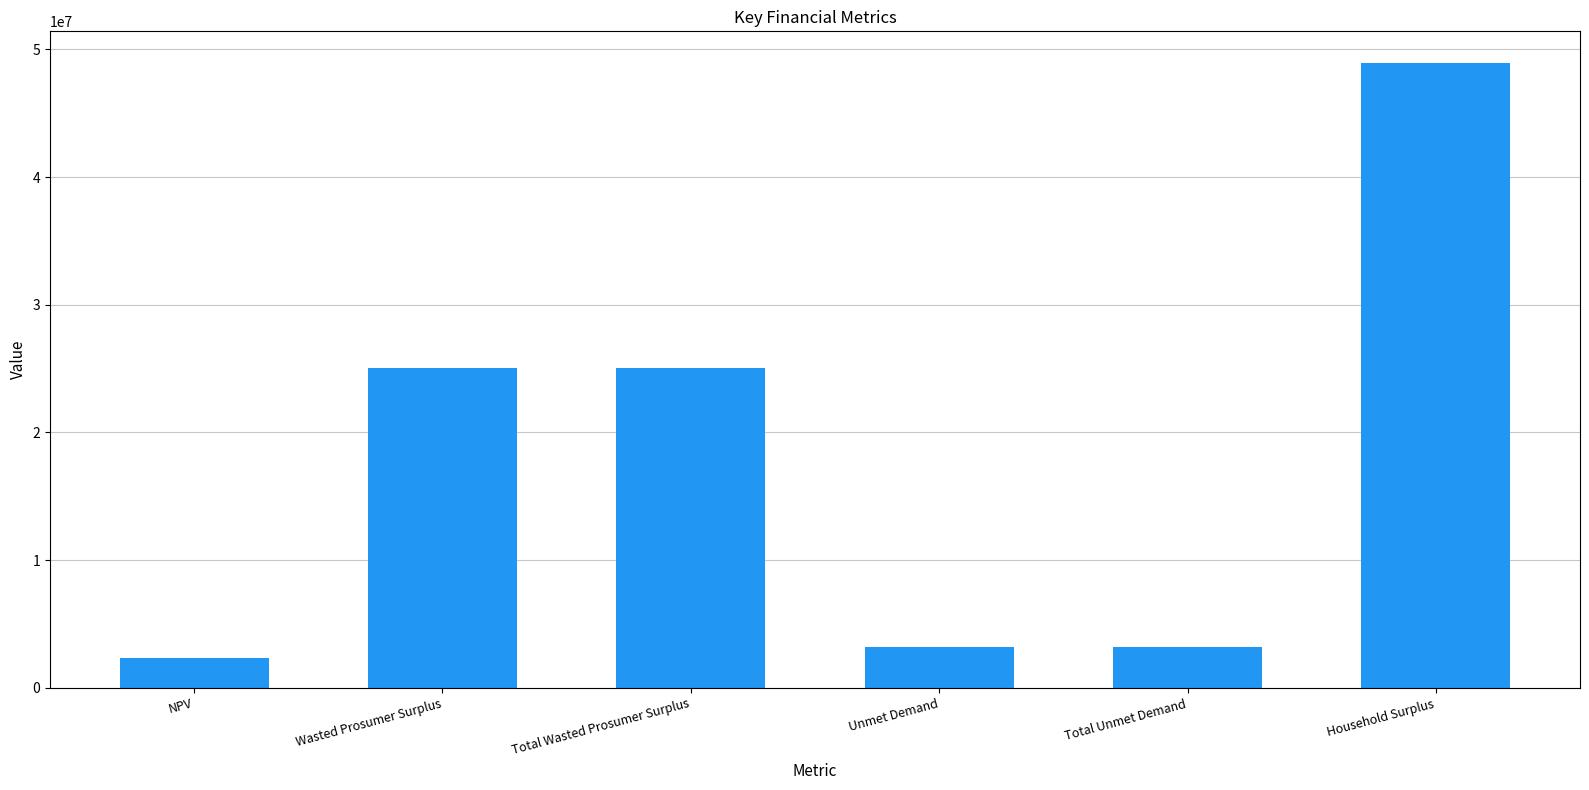

The chart shows a value of 12234298.5 at Household Surplus. True or false?

False